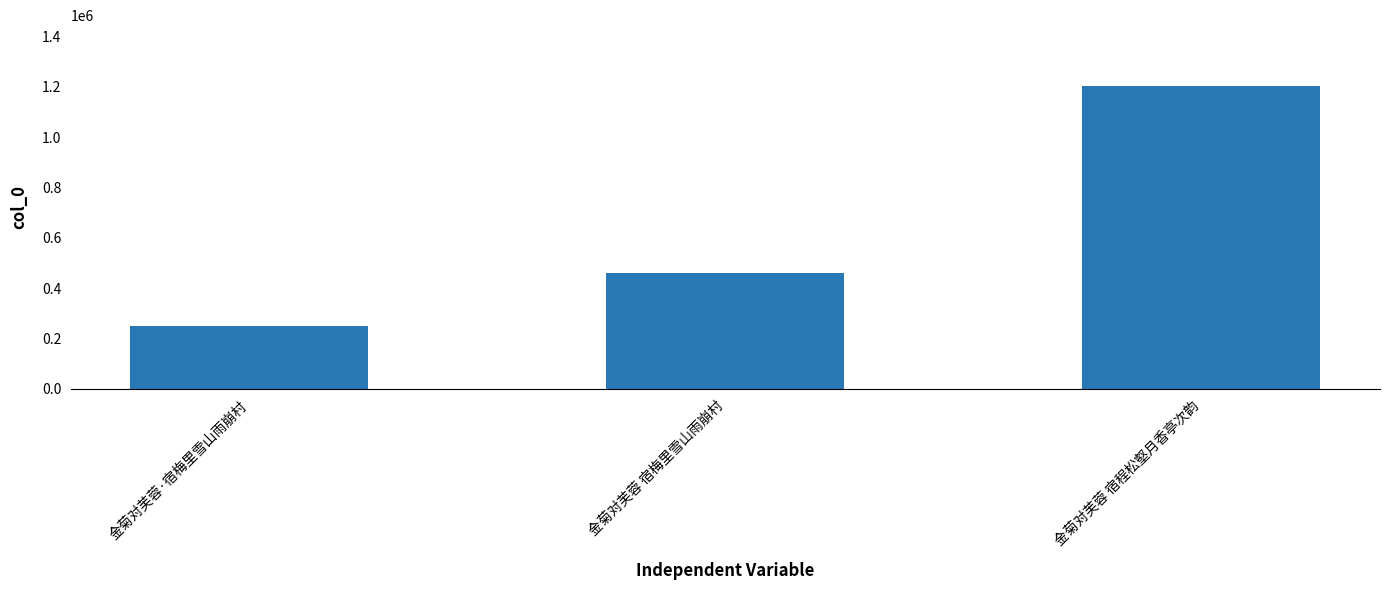

Which has a higher value, 金菊对芙蓉·宿梅里雪山雨崩村 or 金菊对芙蓉 宿程松壑月香亭次韵?

金菊对芙蓉 宿程松壑月香亭次韵